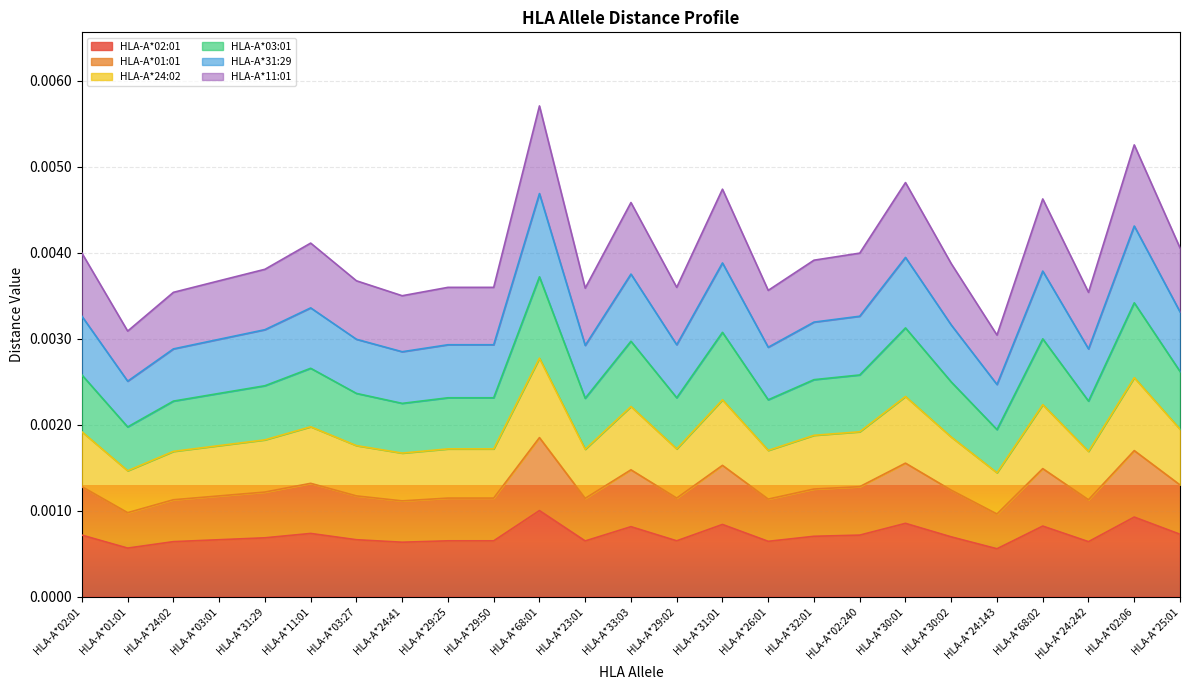

True or false: HLA-A*01:01 and HLA-A*31:29 intersect in this chart.

False